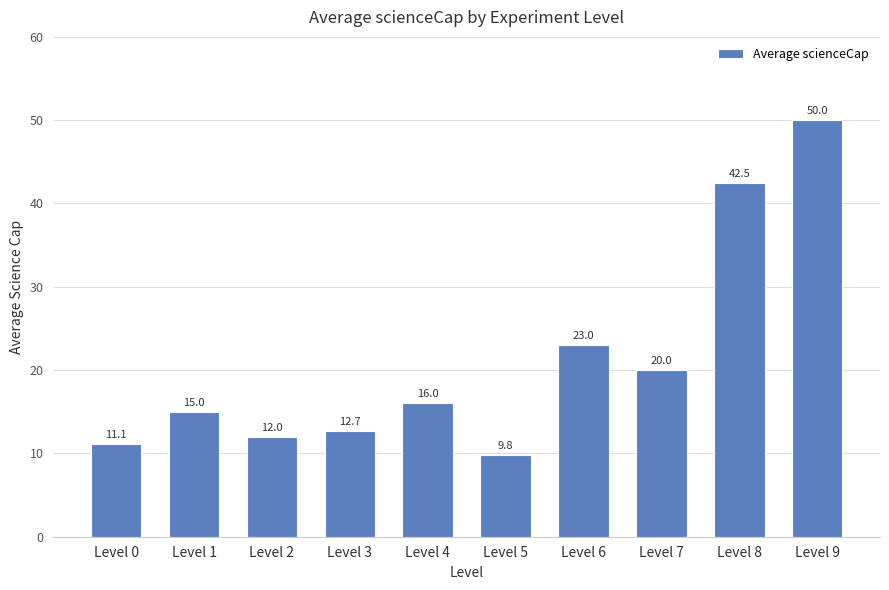

Where is the data nearest to the value 29?

Level 6